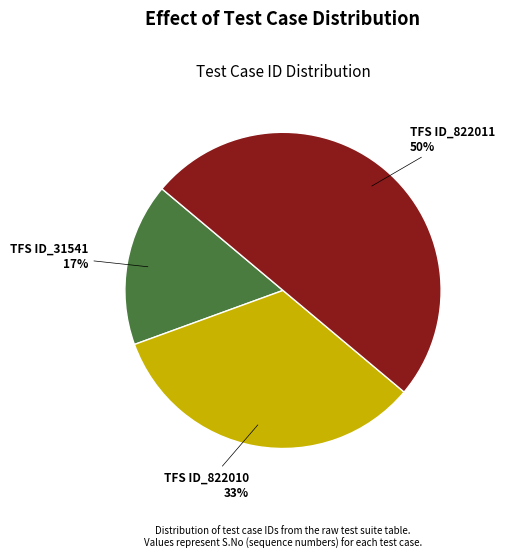

To the nearest percent, what is the average slice percentage?

33%